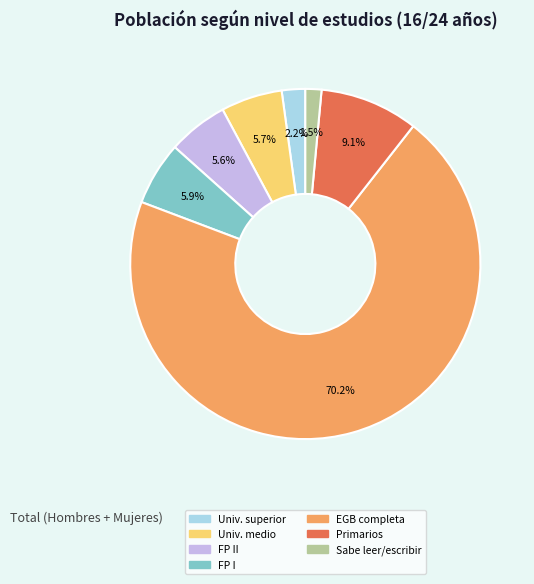

Does any single category account for the majority?

Yes